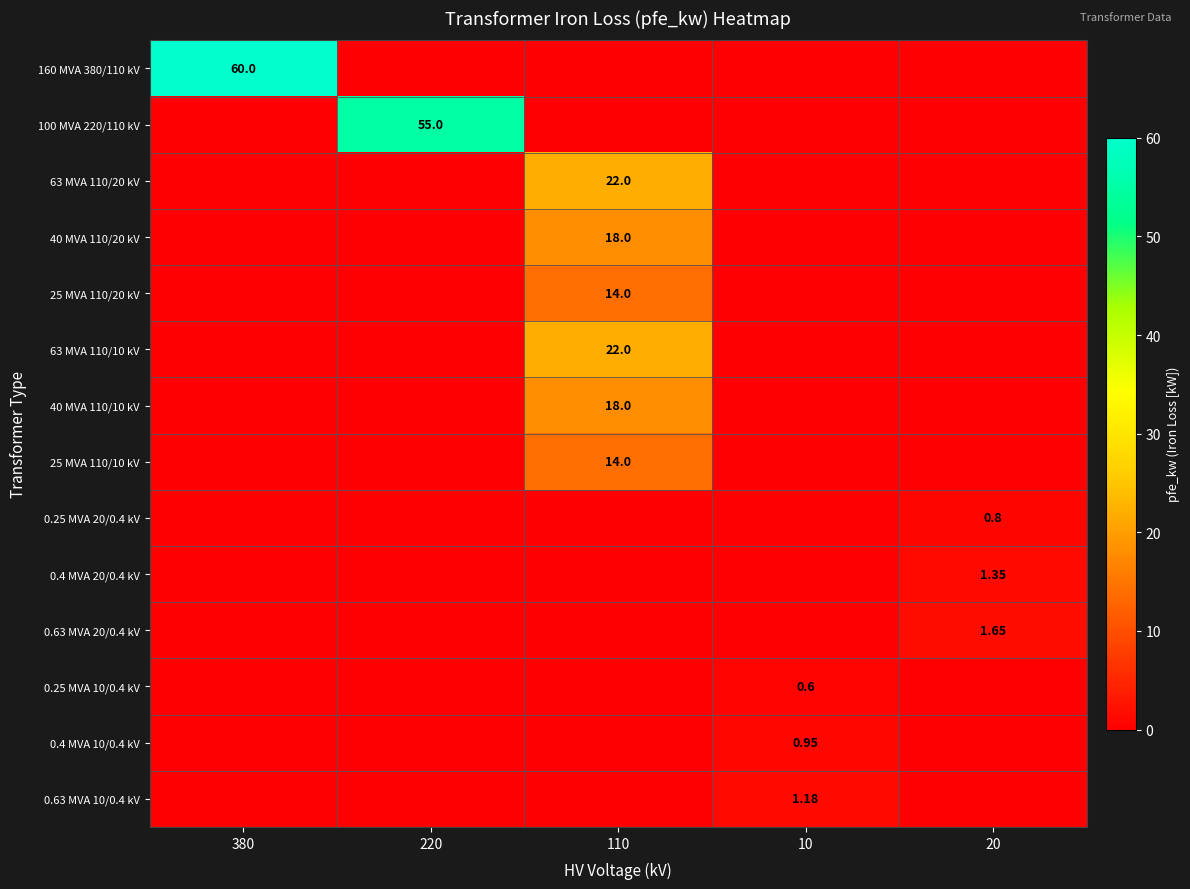

Rank the categories by 160 MVA 380/110 kV value from lowest to highest.

220, 110, 10, 20, 380